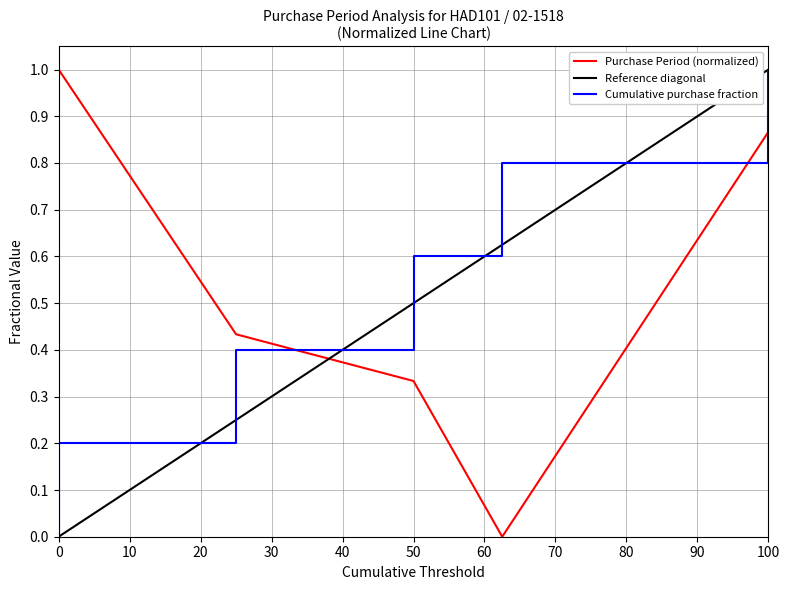

What is the greatest value displayed?

1.0